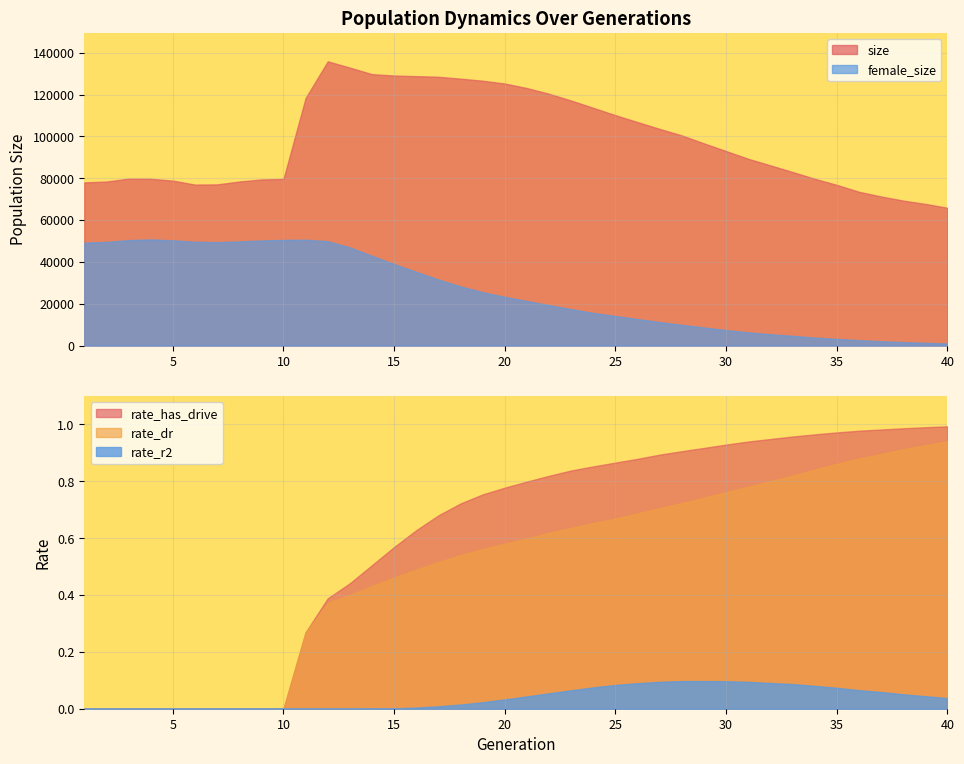

At 40, list the series in order from smallest to largest.

rate_r2, rate_dr, rate_has_drive, female_size, size